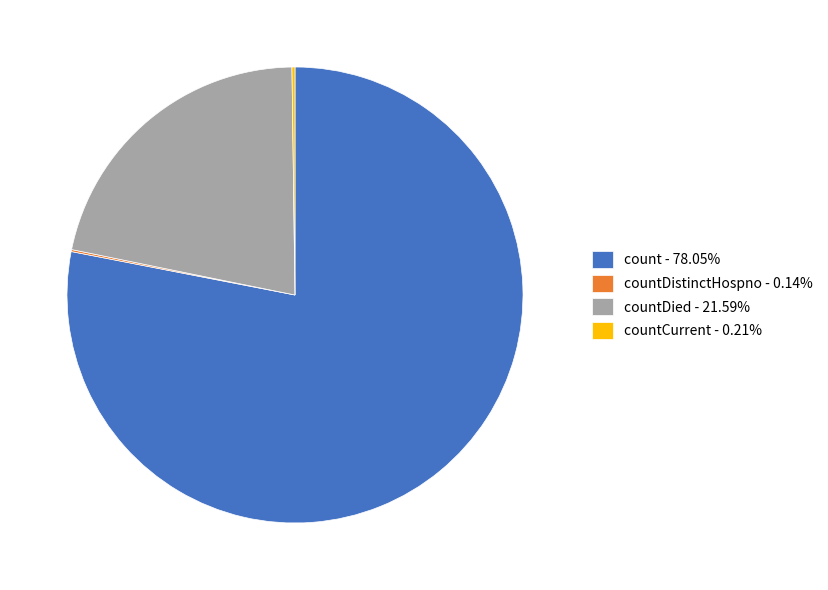

Does any single category account for the majority?

Yes